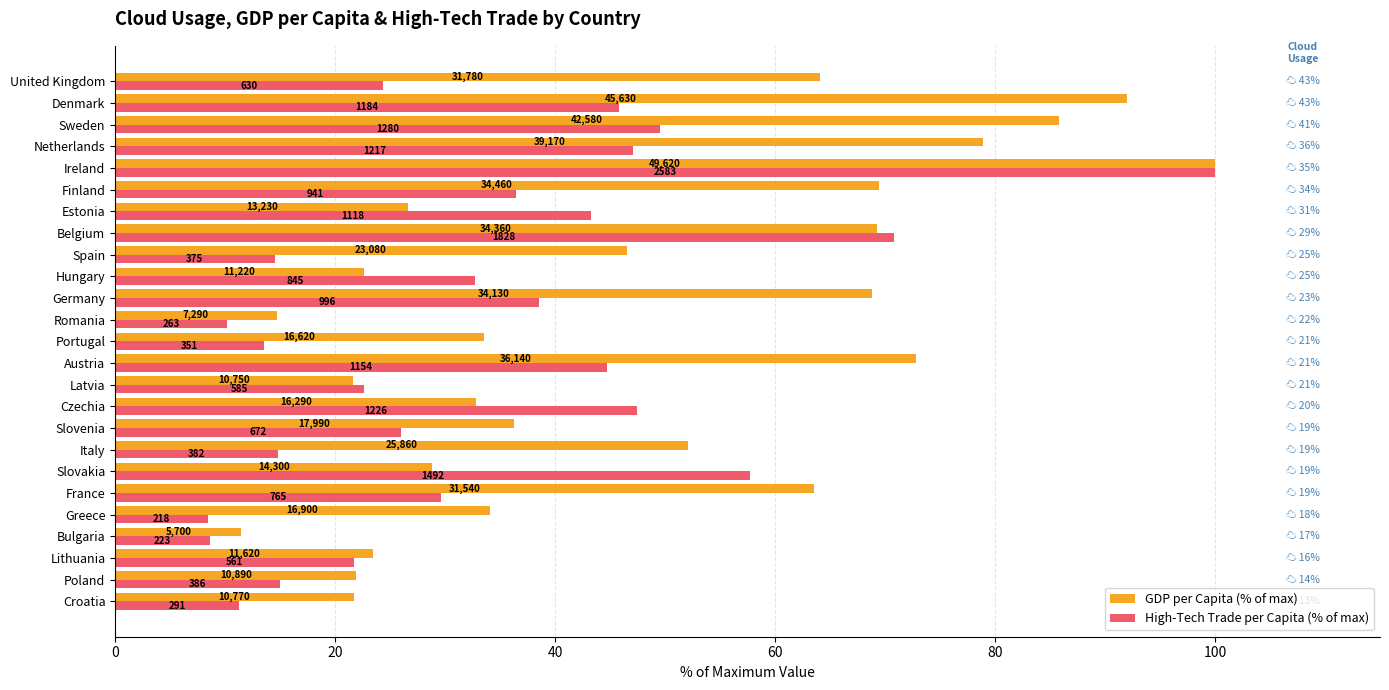

At how many categories does at least one series exceed 37?

15